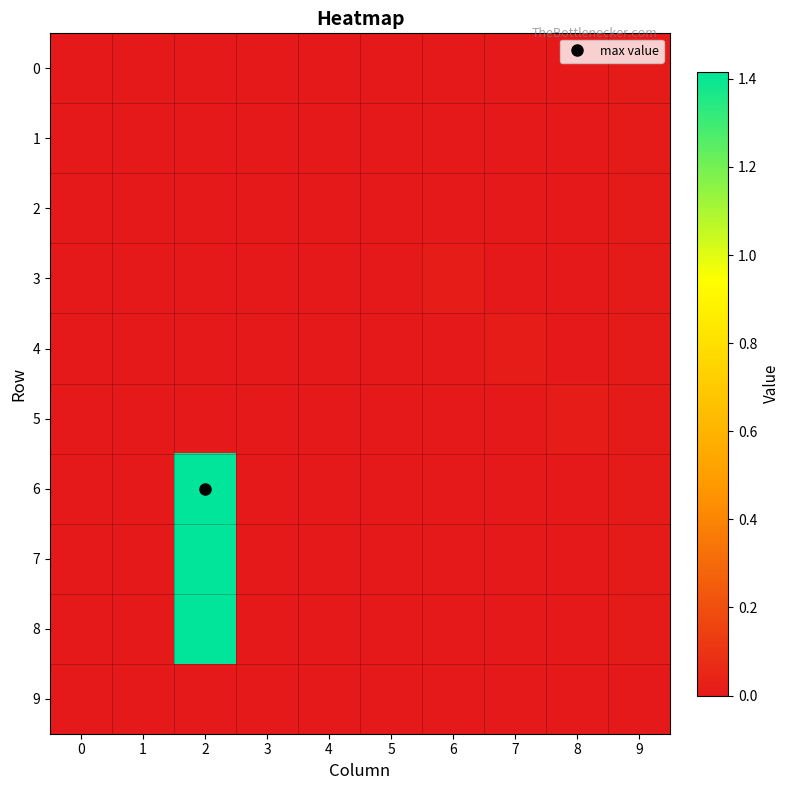

Which series has the widest spread of values?

6